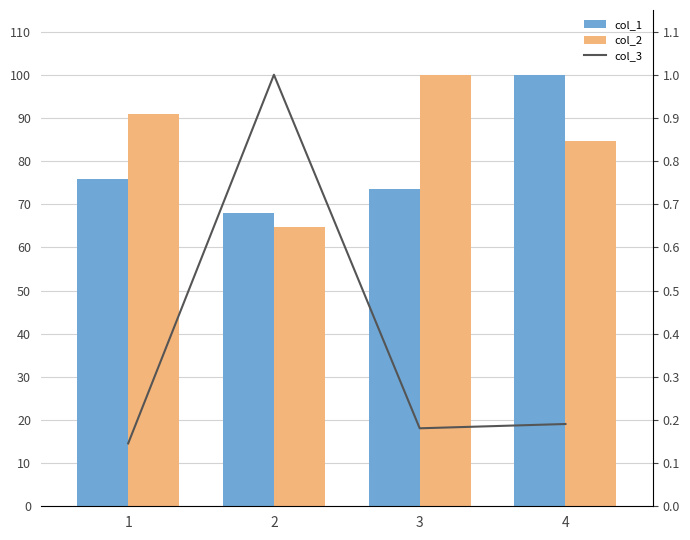

Is it true that col_2 equals 20.3 at 1?

False